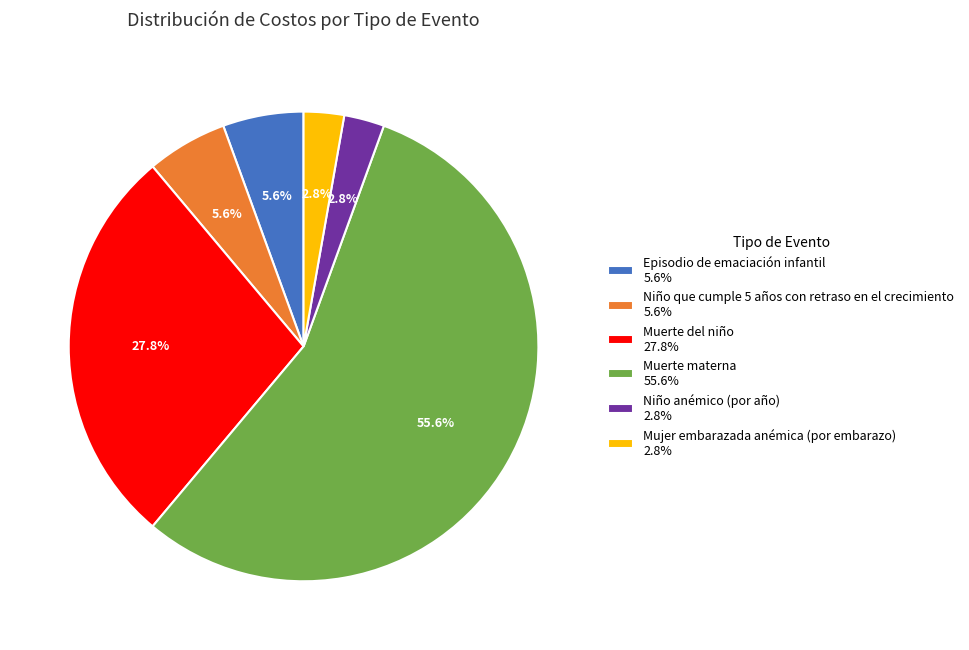

Approximately how many times larger is the value at Mujer embarazada anémica (por embarazo) 2.8% compared to Niño anémico (por año) 2.8%?

1.0